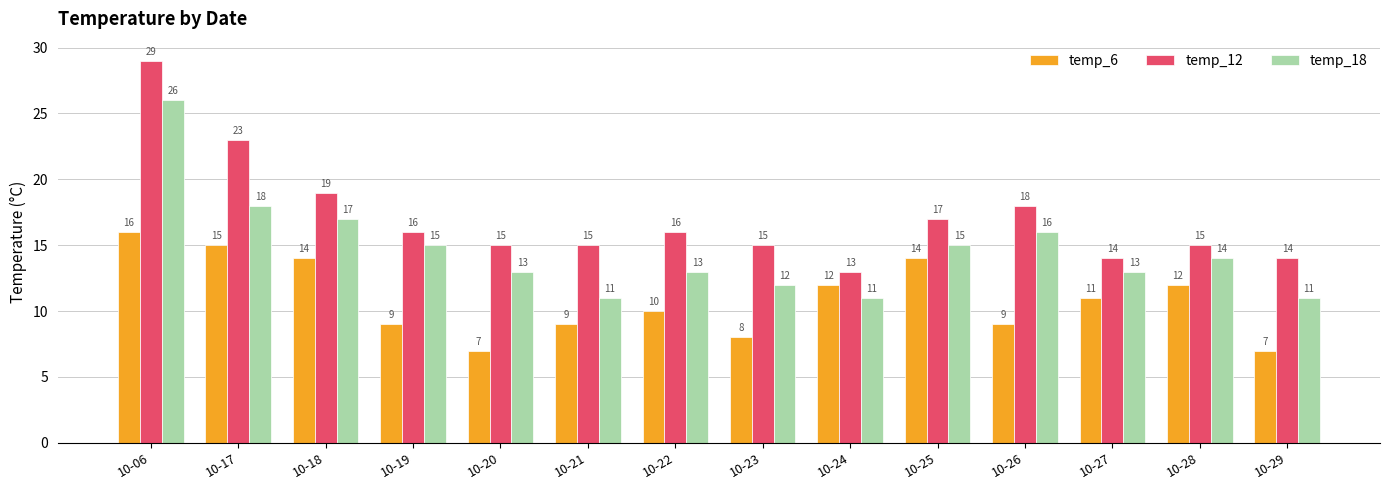

What is the difference between the second highest and second lowest values in the temp_18 series?

7